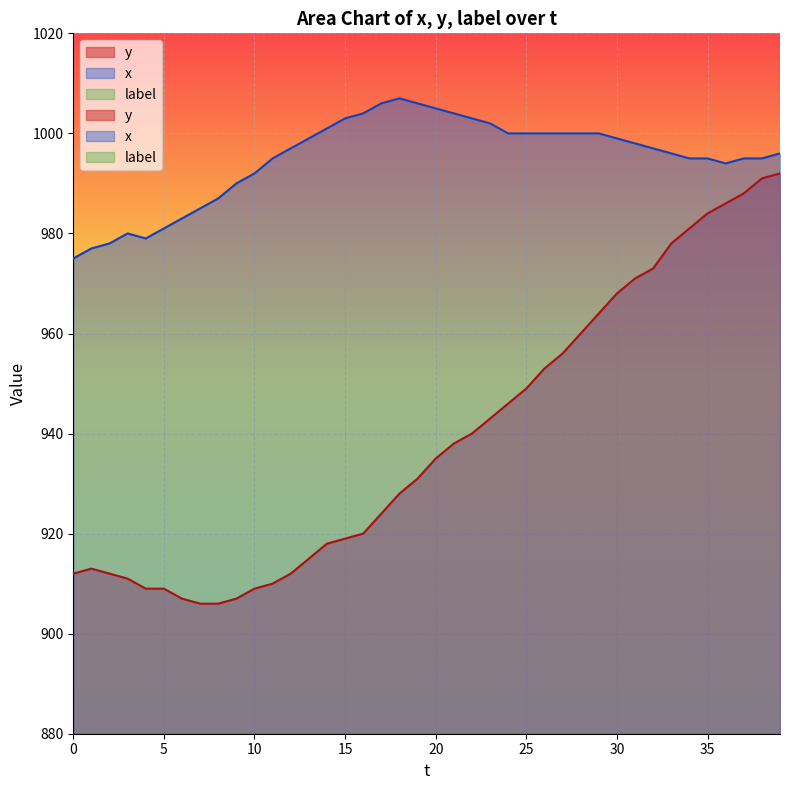

Is the value of y at 33 greater than the value of x at 30?

No